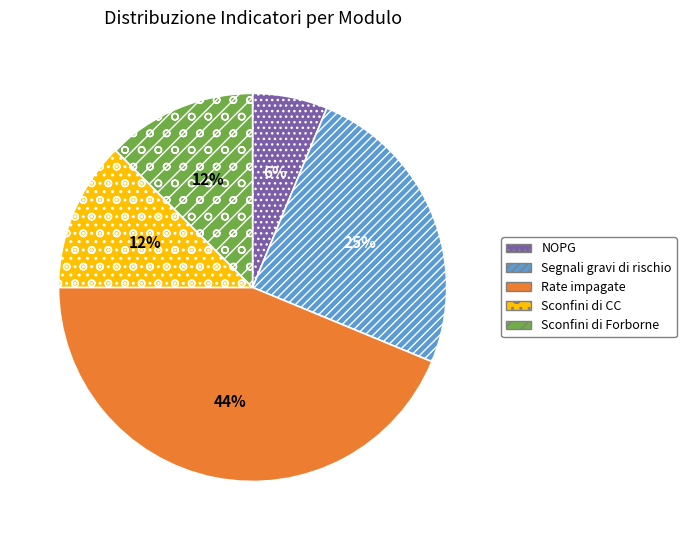

True or false: NOPG accounts for 14% of the total.

False